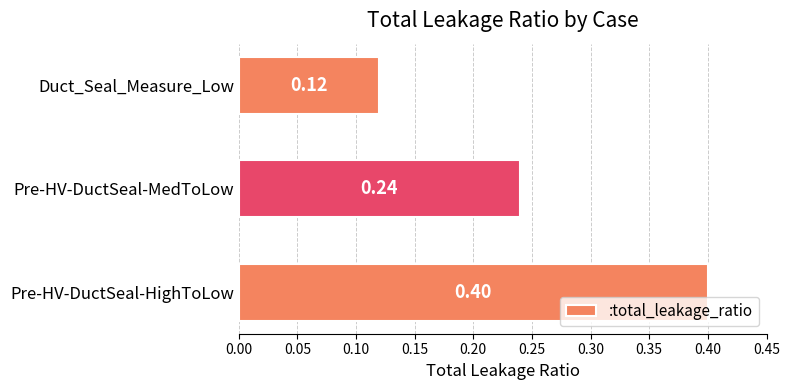

List the labels in order of value, largest first.

Pre-HV-DuctSeal-HighToLow, Pre-HV-DuctSeal-MedToLow, Duct_Seal_Measure_Low